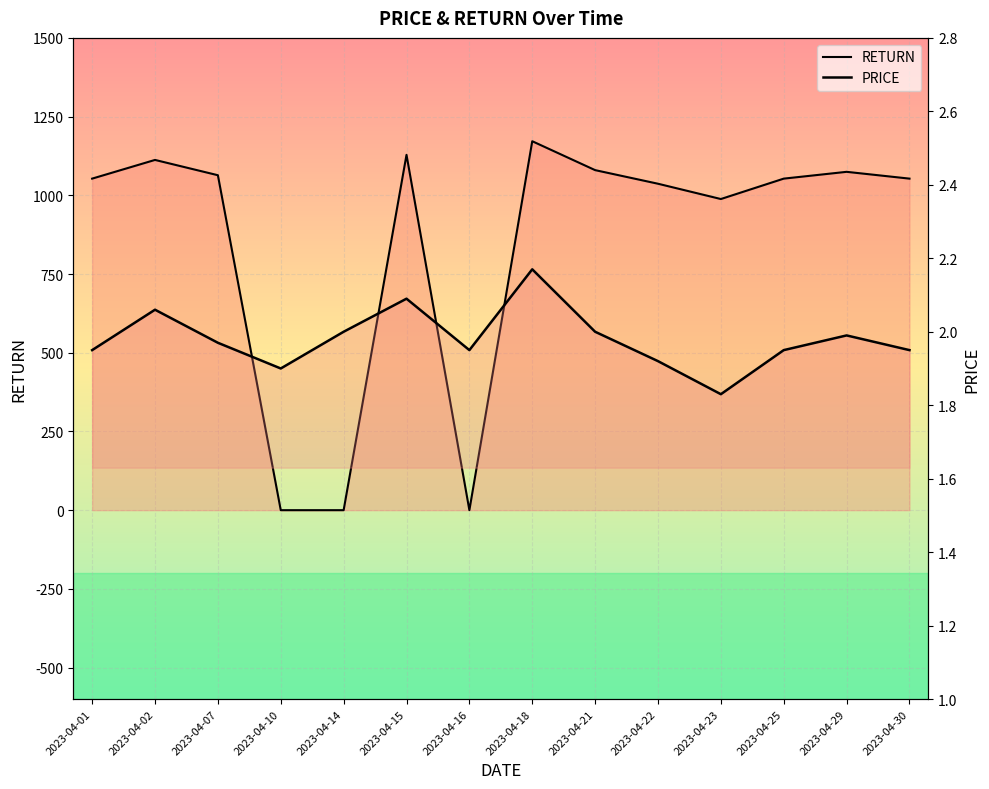

At which category is the sum across all series the highest?

2023-04-18